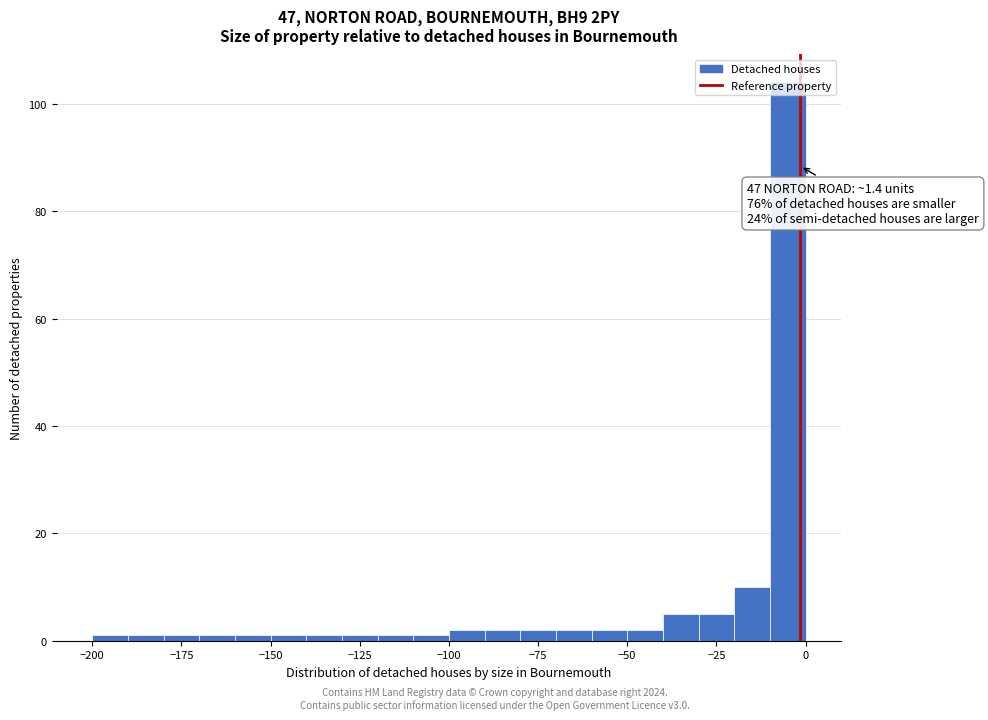

Around what value on the x-axis is the tallest bar? Give the approximate position of its centre, as read against the axis.

-5